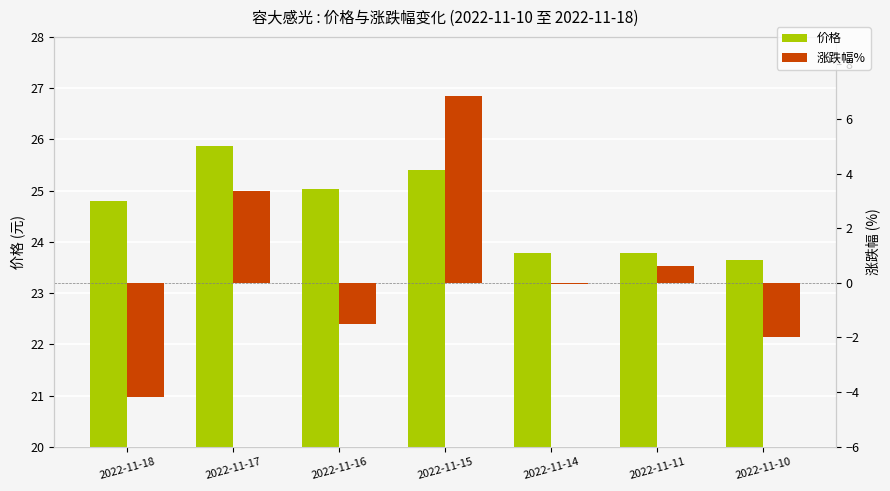

Between 2022-11-15 and 2022-11-17, which is larger?

2022-11-17